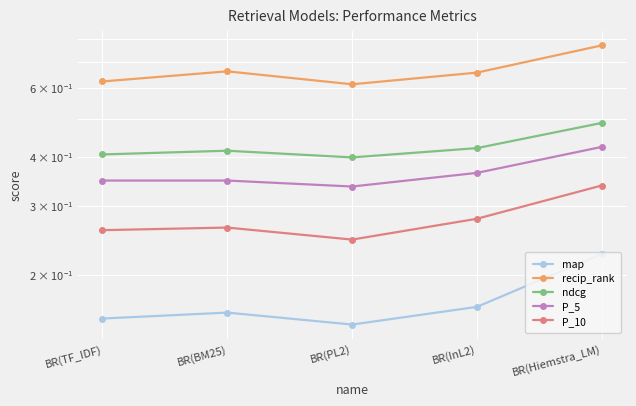

In ndcg, how many points are higher than both neighbors (excluding endpoints)?

1